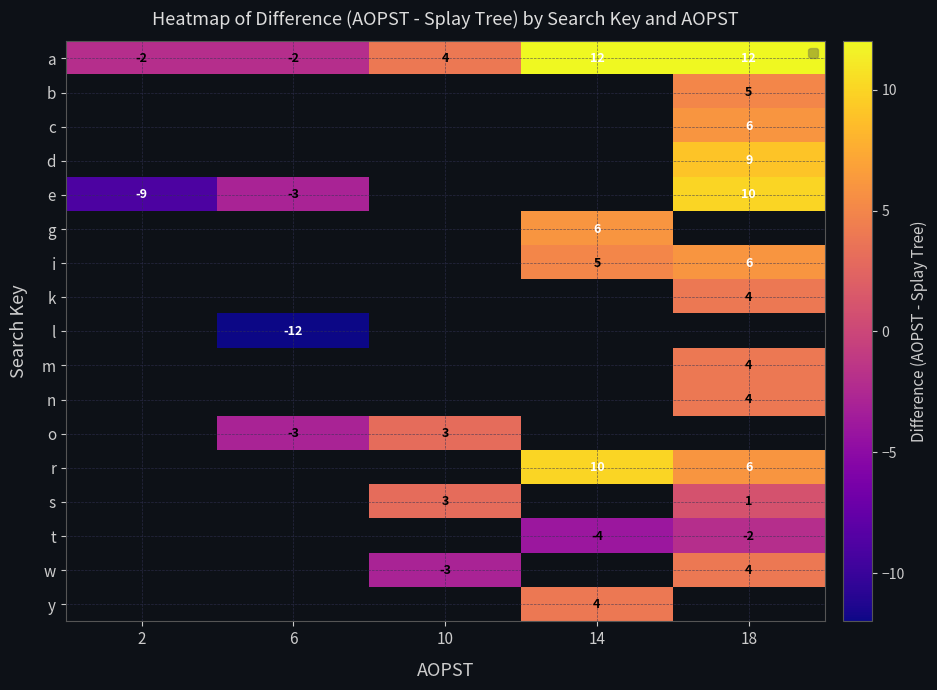

At which category does the chart reach its peak across all series?

14